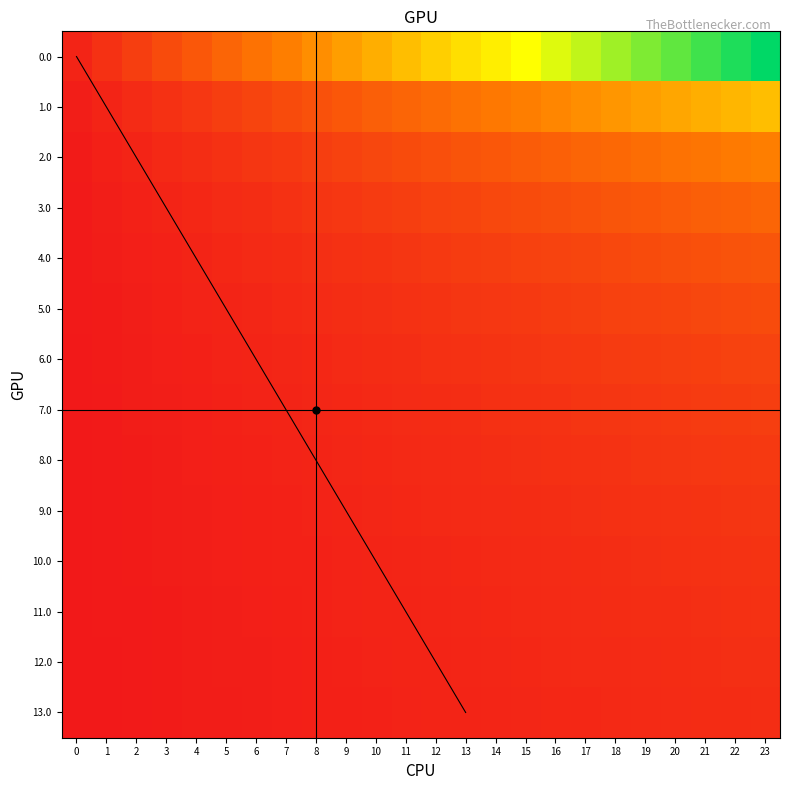

At which category does the chart reach its peak across all series?

23